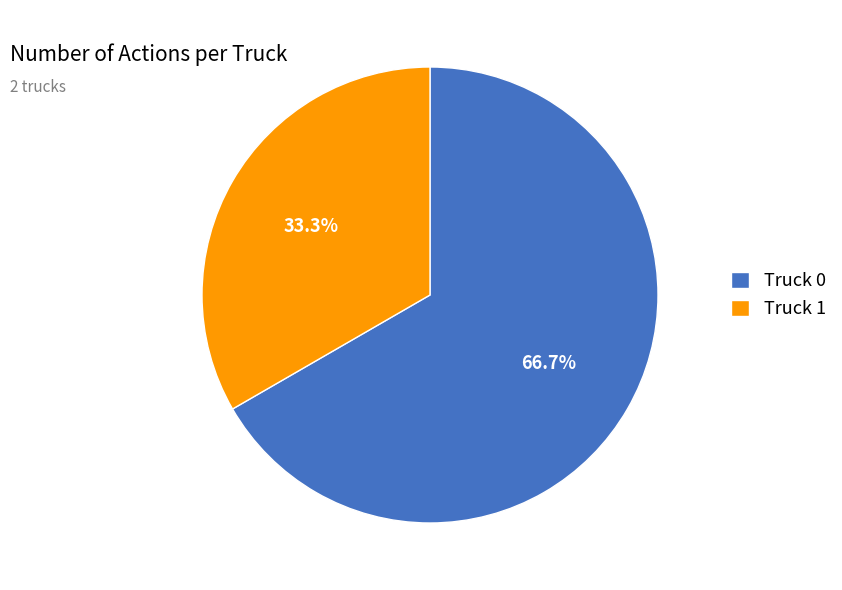

To the nearest percent, what is the average slice percentage?

50%